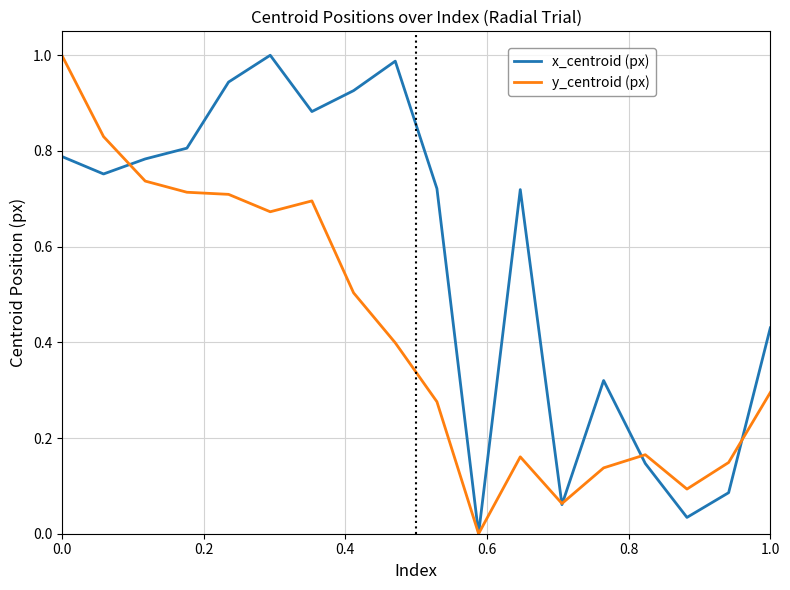

List the series in order of their overall mean, lowest first.

y_centroid (px), x_centroid (px)